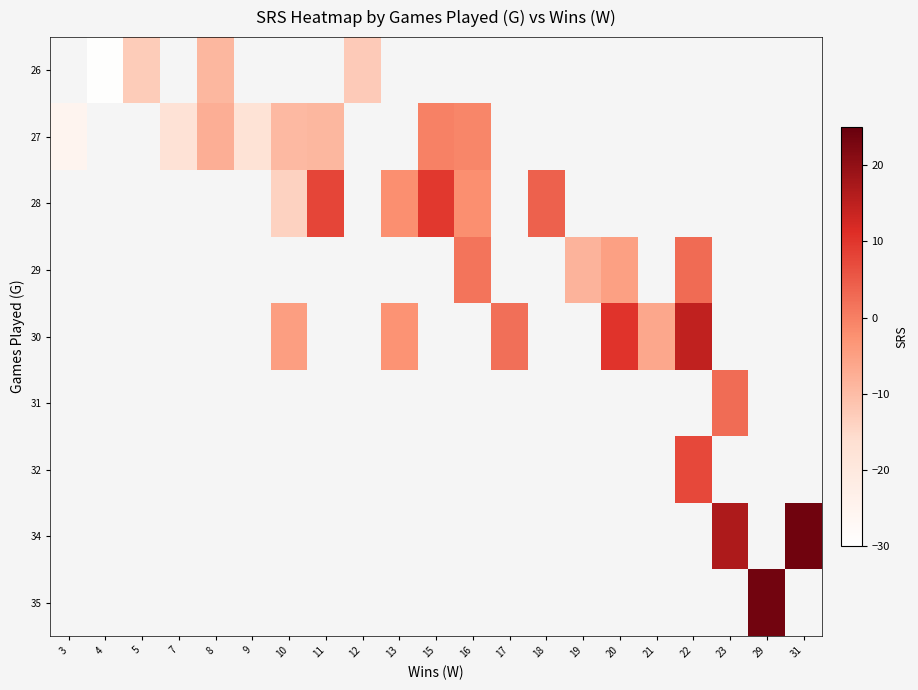

Rank the series by their average value, from lowest to highest.

26, 27, 28, 29, 30, 31, 32, 34, 35